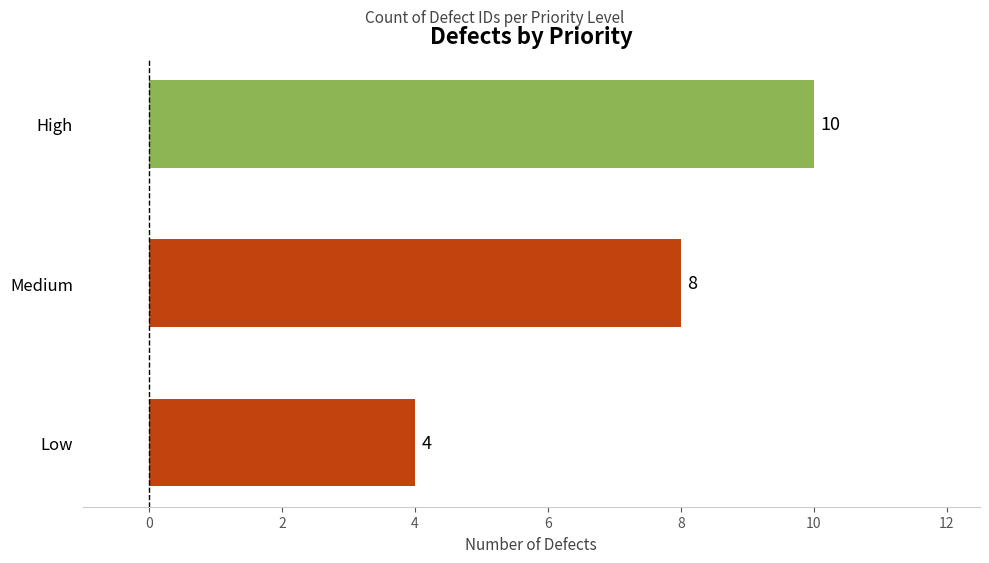

At which category does the chart reach its minimum across all series?

Low